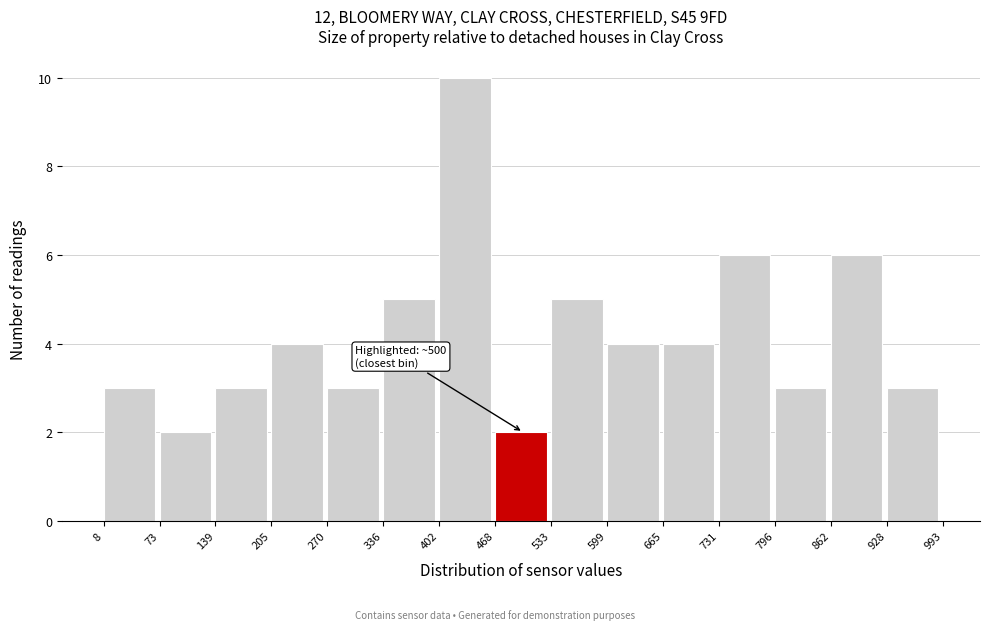

Over which range of the x-axis is the bar tallest?

402 to 468